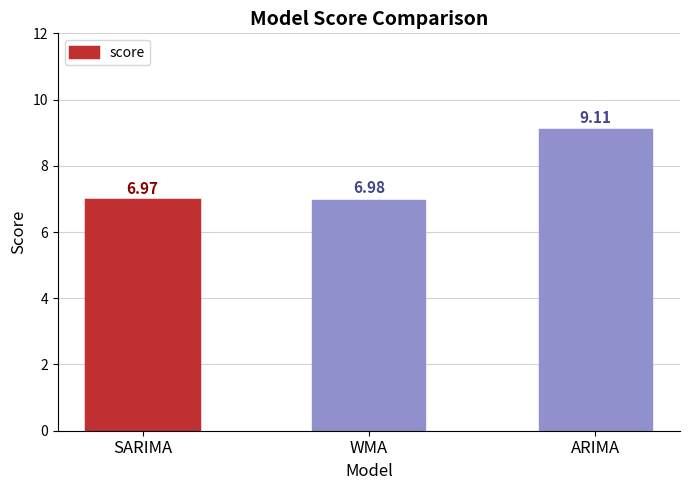

List the labels in order of value, largest first.

ARIMA, WMA, SARIMA